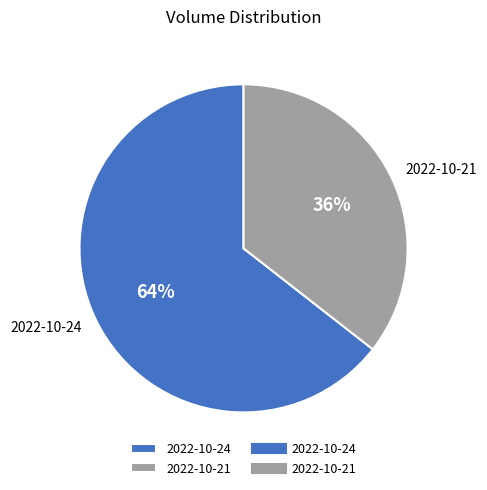

Which category has the biggest portion of the pie?

2022-10-24